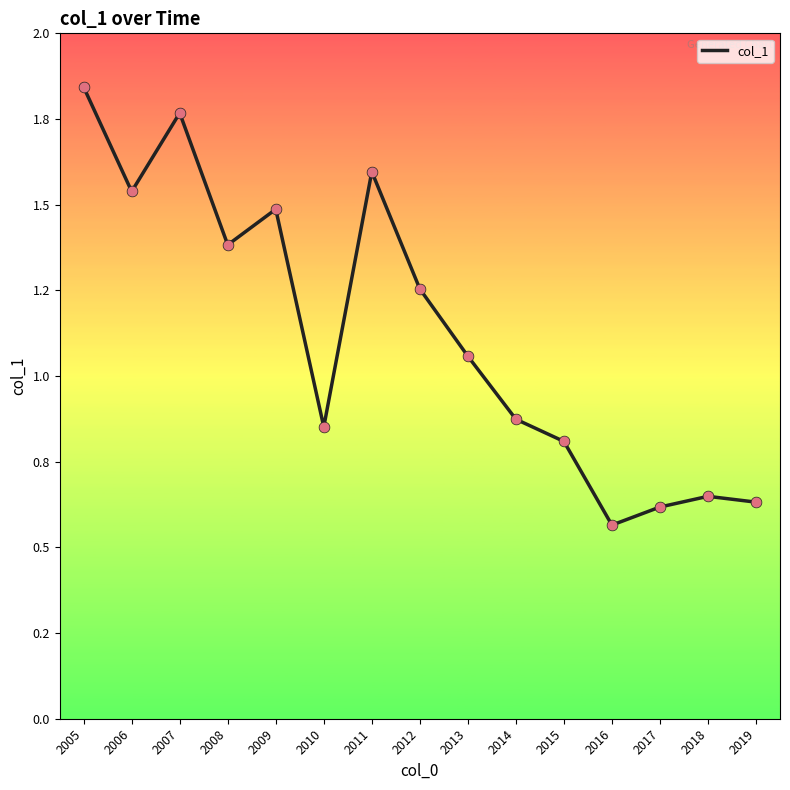

What is the ratio of the value at 2007 to the value at 2012?

1.4